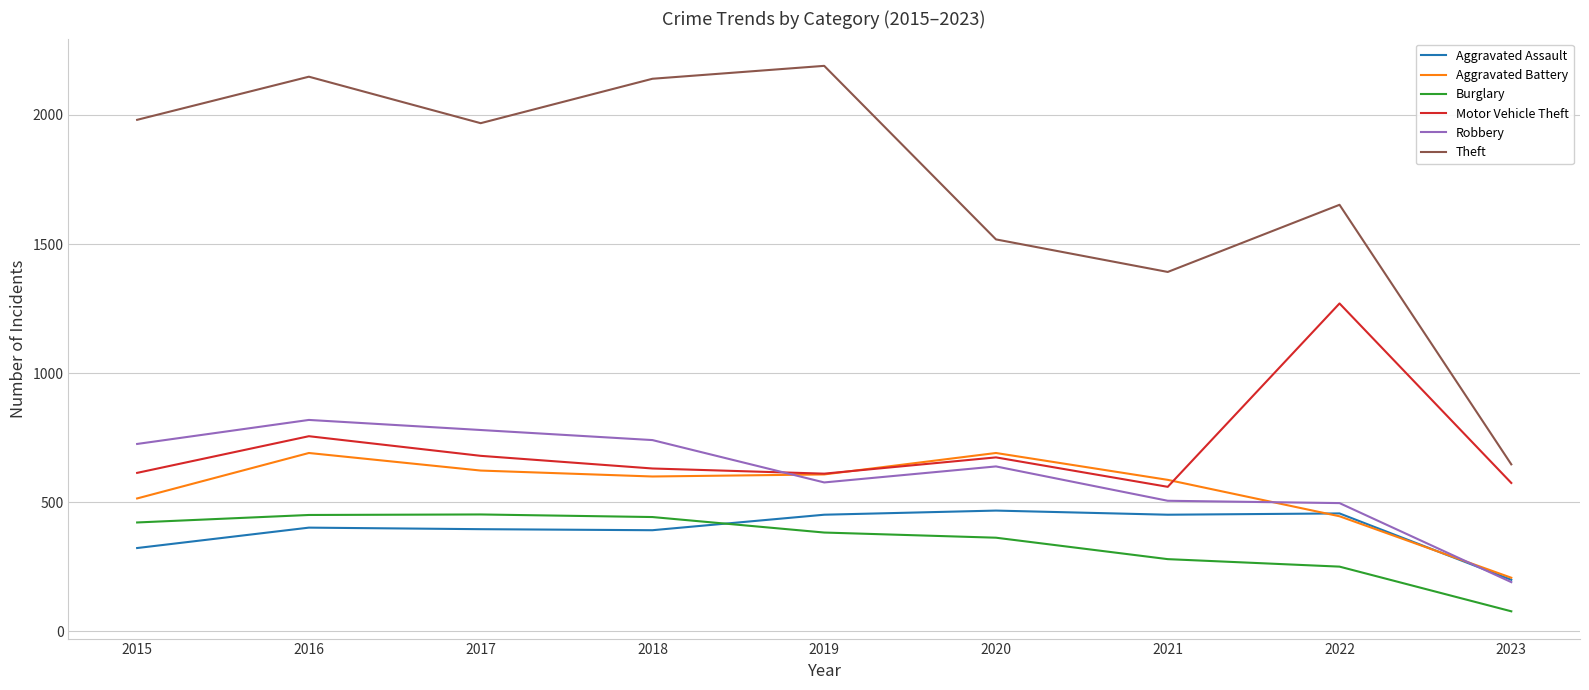

Where is the first local minimum for Motor Vehicle Theft?

2019